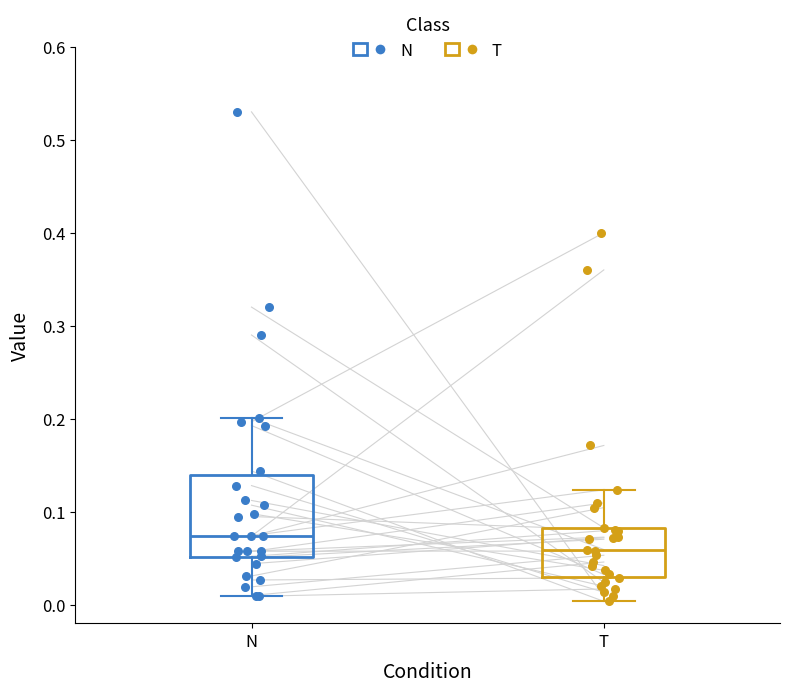

Which box is the tallest, from its lower edge to its upper edge?

N